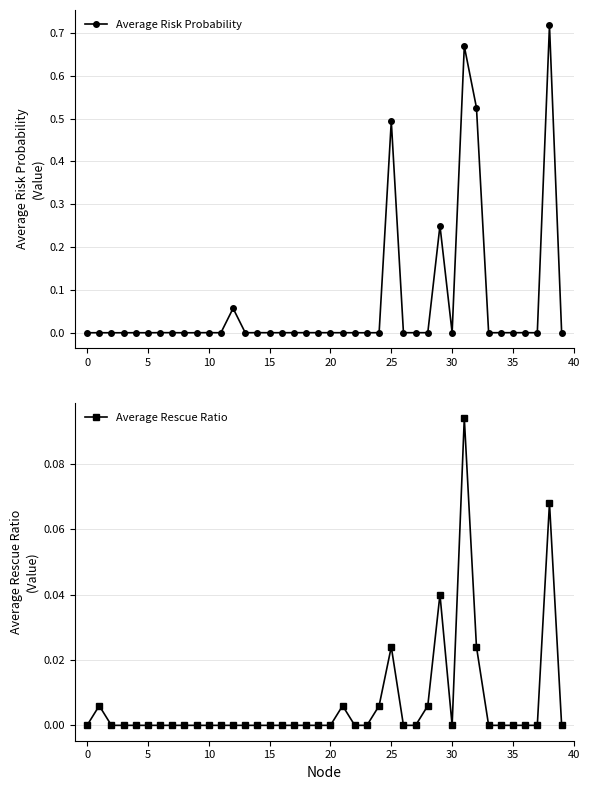

At 17, list the series in order from largest to smallest.

Average Risk Probability, Average Rescue Ratio